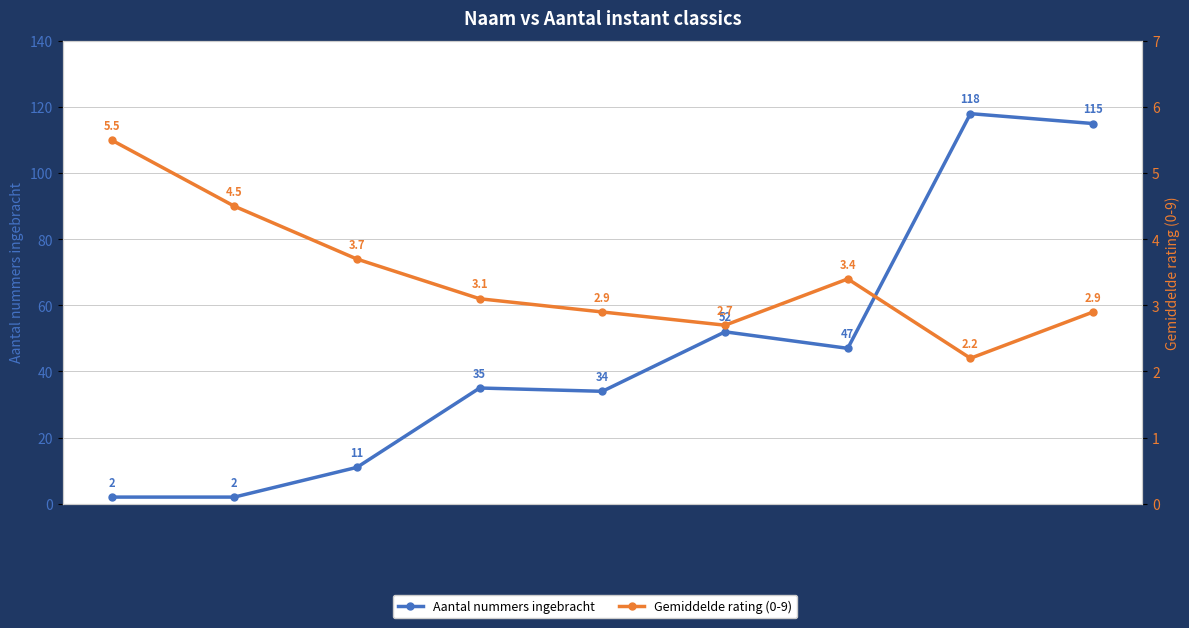

Which label corresponds to the largest value in the chart?

Azzam